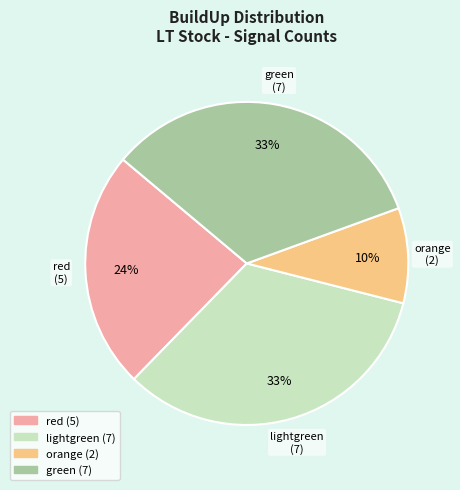

Is there any slice that represents more than half of the pie?

No